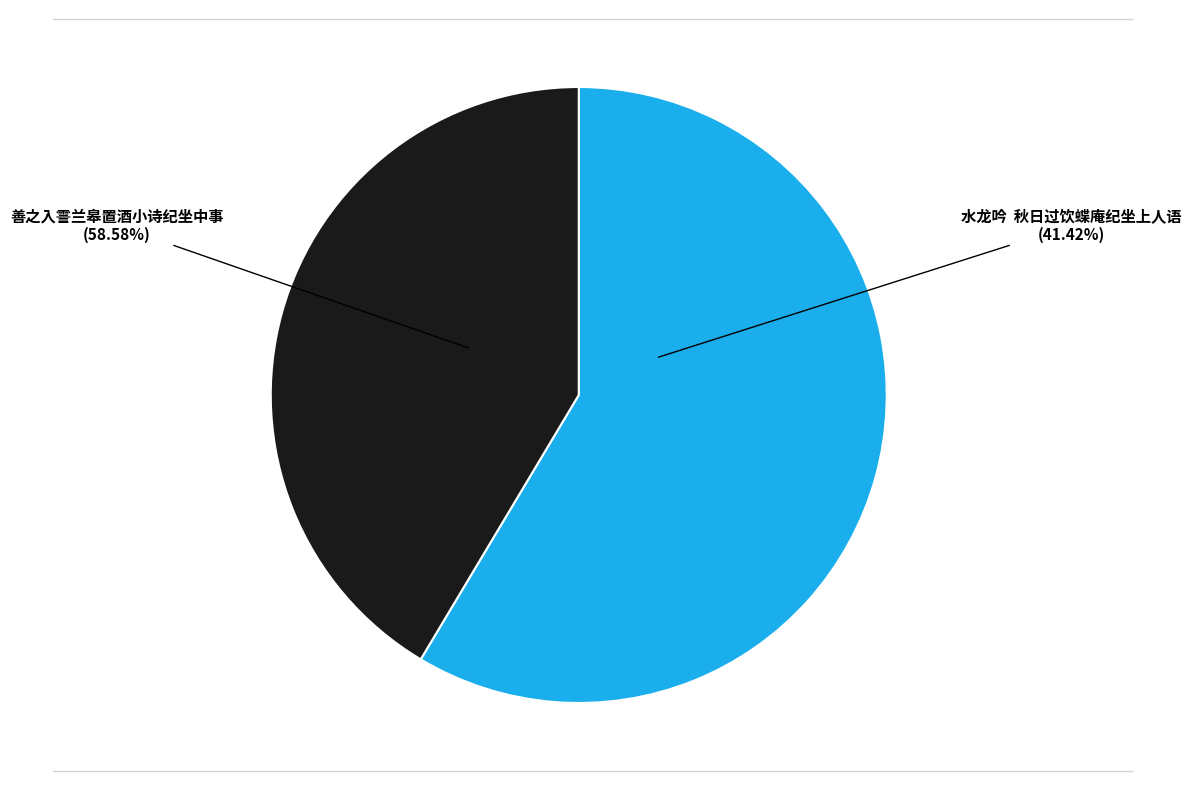

Rank the categories by value from highest to lowest.

善之入霅兰皋置酒小诗纪坐中事, 水龙吟  秋日过饮蝶庵纪坐上人语